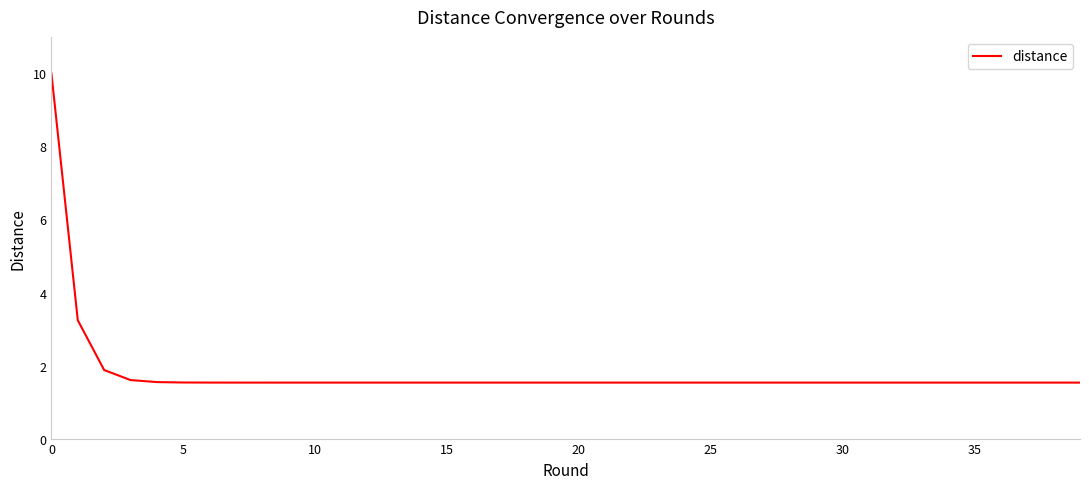

Reading right to left, transcribe all the data shown in this chart.

1.5	1.5	1.5	1.5	1.5	1.5	1.5	1.5	1.5	1.5	1.5	1.5	1.5	1.5	1.5	1.5	1.5	1.5	1.5	1.5	1.5	1.5	1.5	1.5	1.5	1.5	1.5	1.5	1.5	1.5	1.5	1.5	1.5	1.5	1.5	1.5	1.6	1.9	3.2	10.0